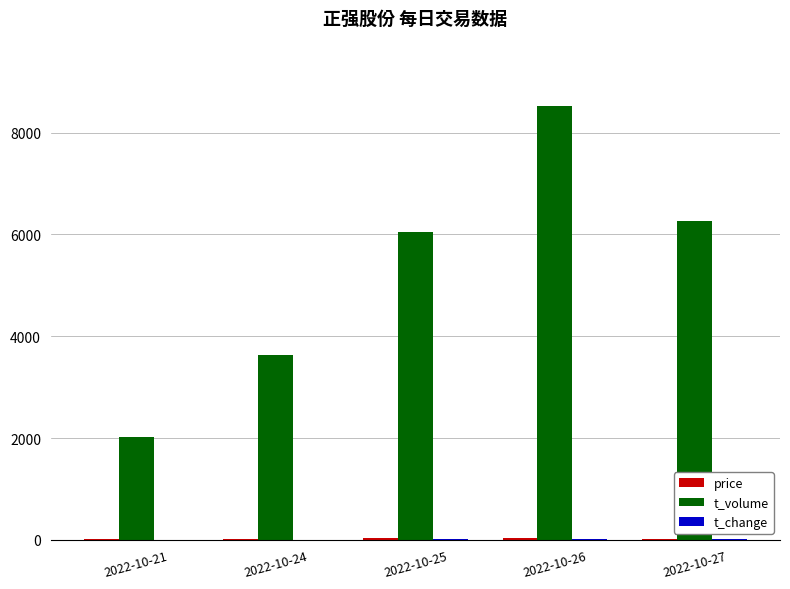

Which category has the highest value across all series?

2022-10-26